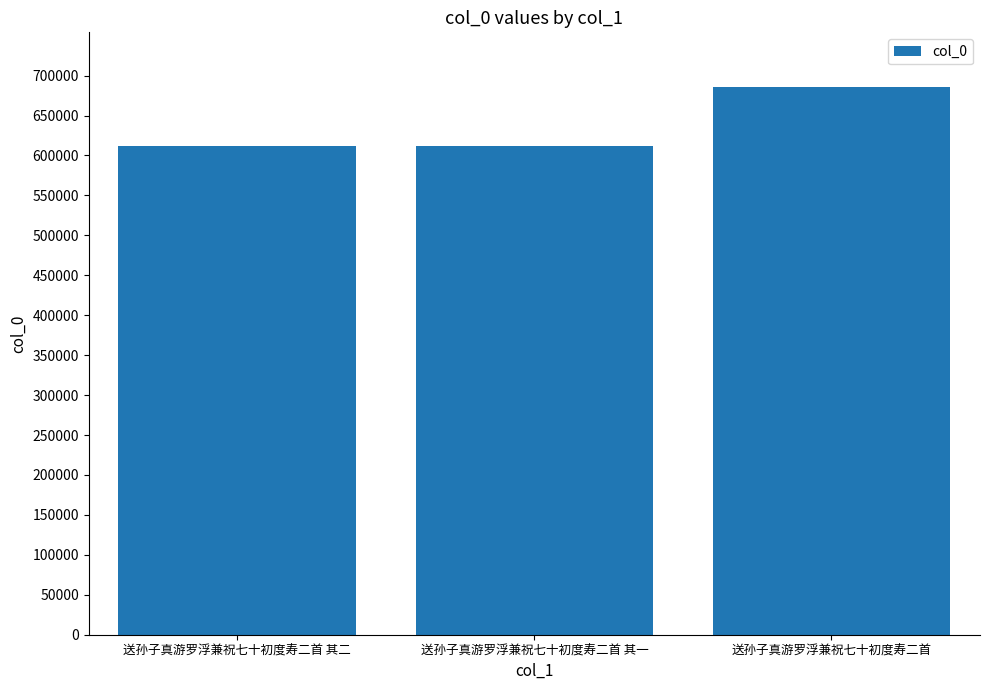

Read the value at 送孙子真游罗浮兼祝七十初度寿二首, to the nearest 10.

685590